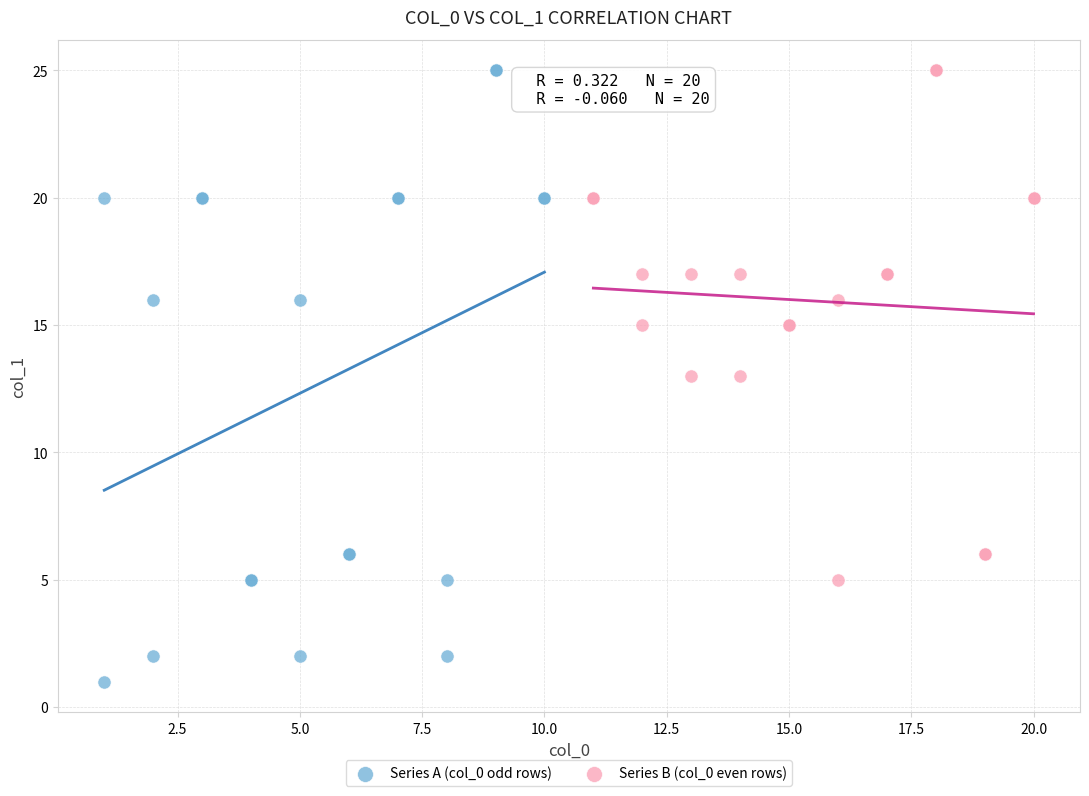

Which series reaches the minimum Y coordinate?

Series A (col_0 odd rows)